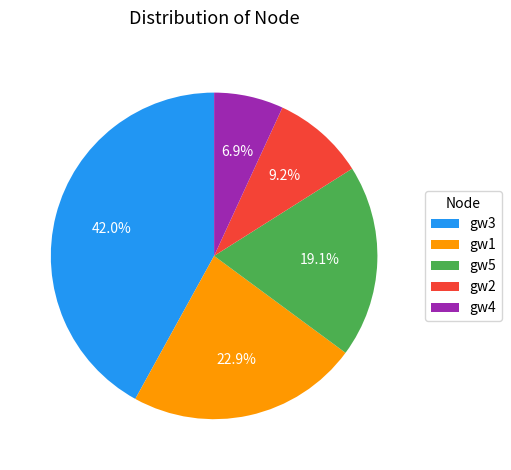

What is the ratio of the value at gw1 to the value at gw3?

0.5